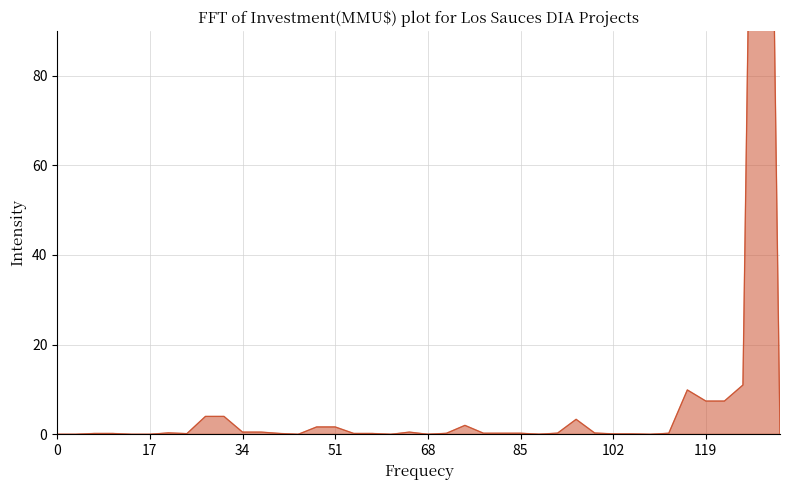

How many positive values are there?

34